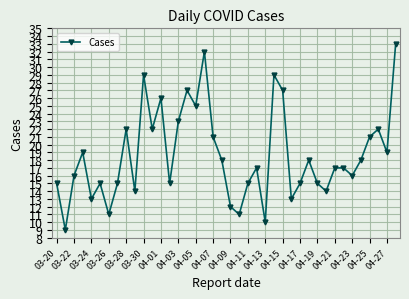

What is the maximum value shown in the chart?

33